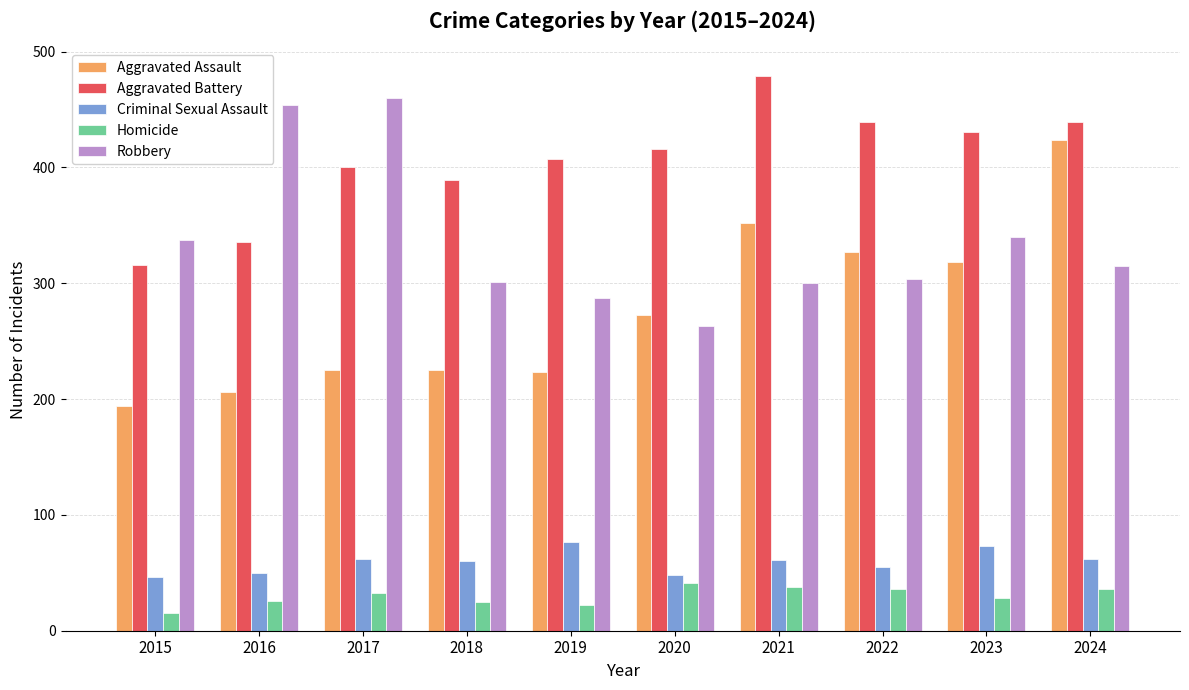

What is the smallest value displayed?

15